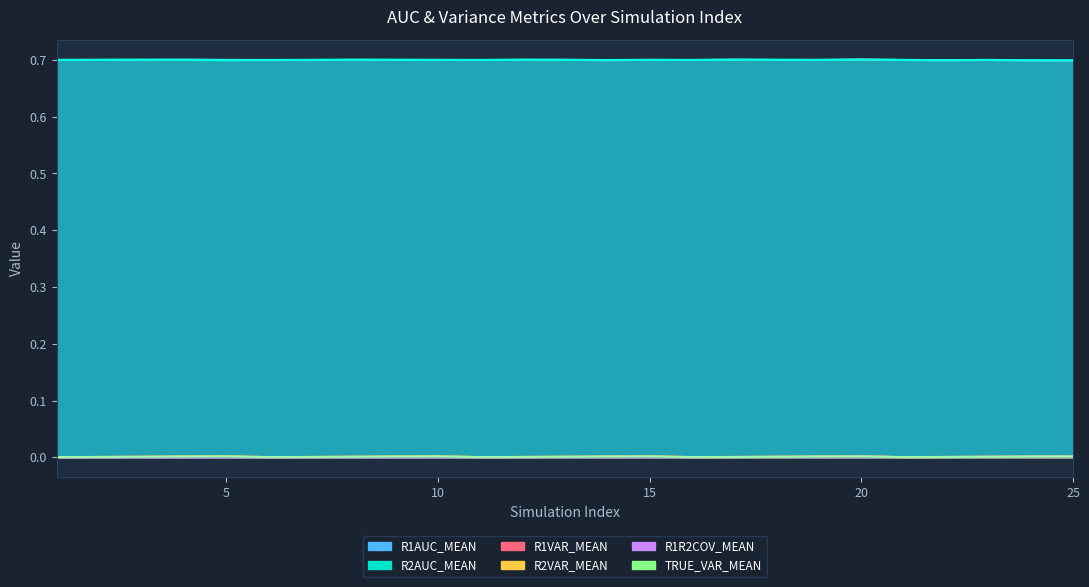

True or false: TRUE_VAR_MEAN and R2AUC_MEAN cross at least once.

False